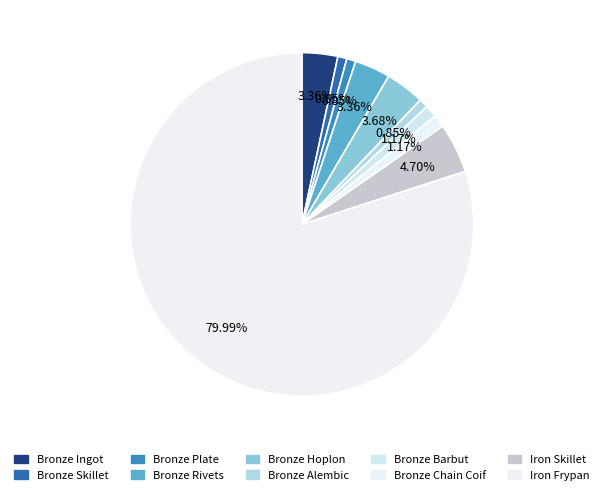

Is there any slice that represents more than half of the pie?

Yes